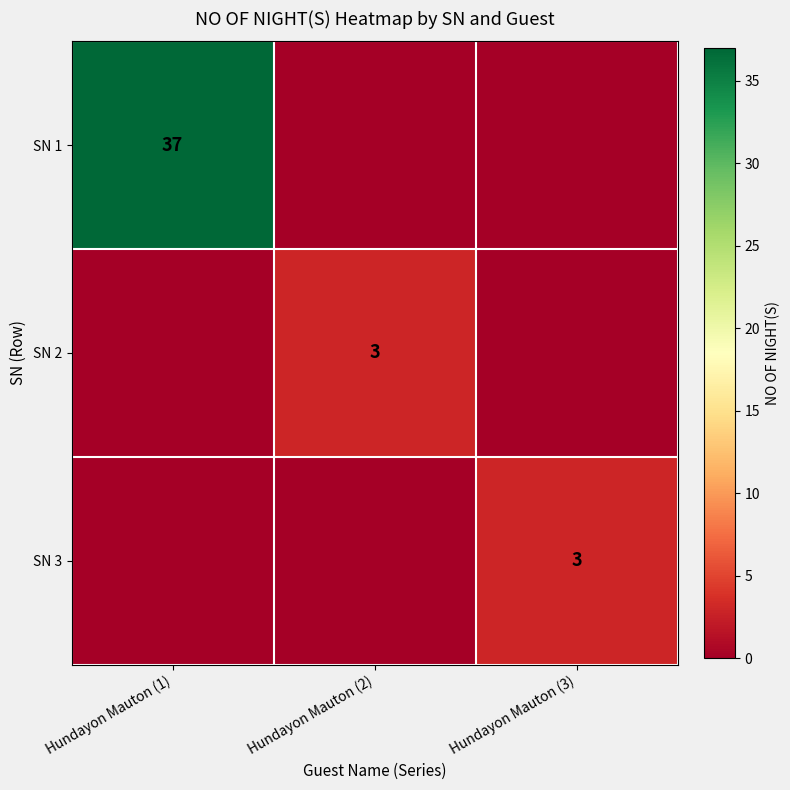

True or false: SN 2 has a value of 3 at Hundayon Mauton (2).

True